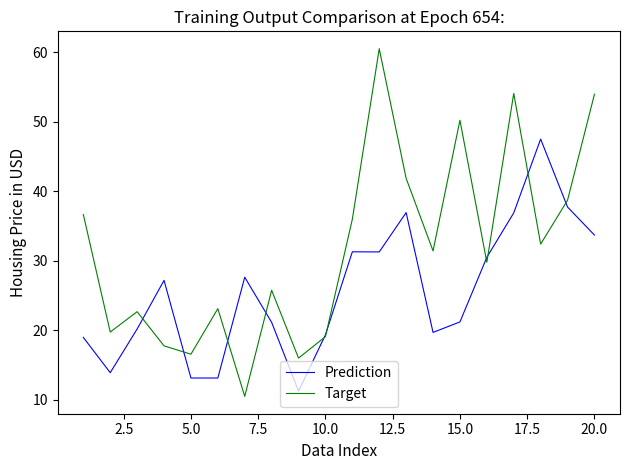

List the series in order of their peak value, highest first.

Target, Prediction